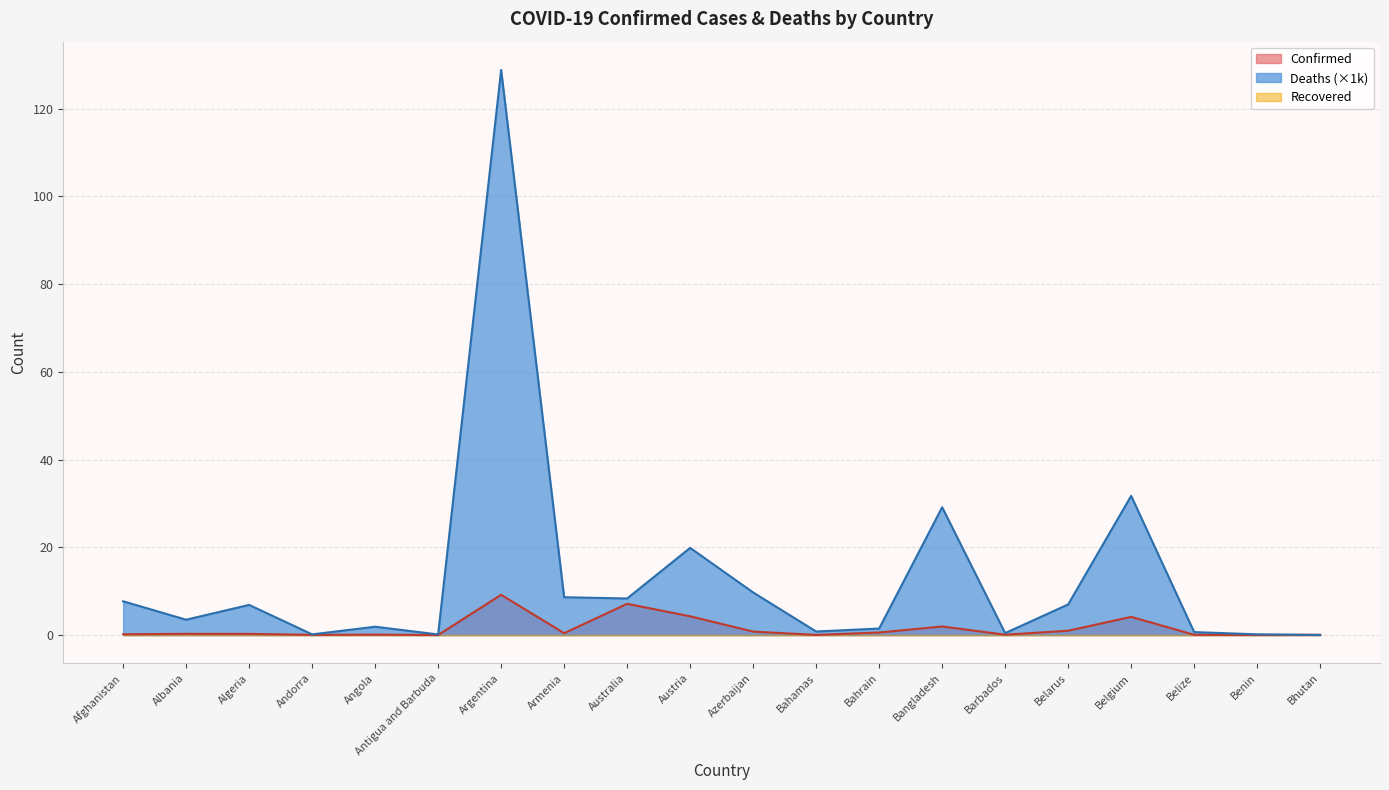

What is the value of the Confirmed point at the 9th from the left?

7.1